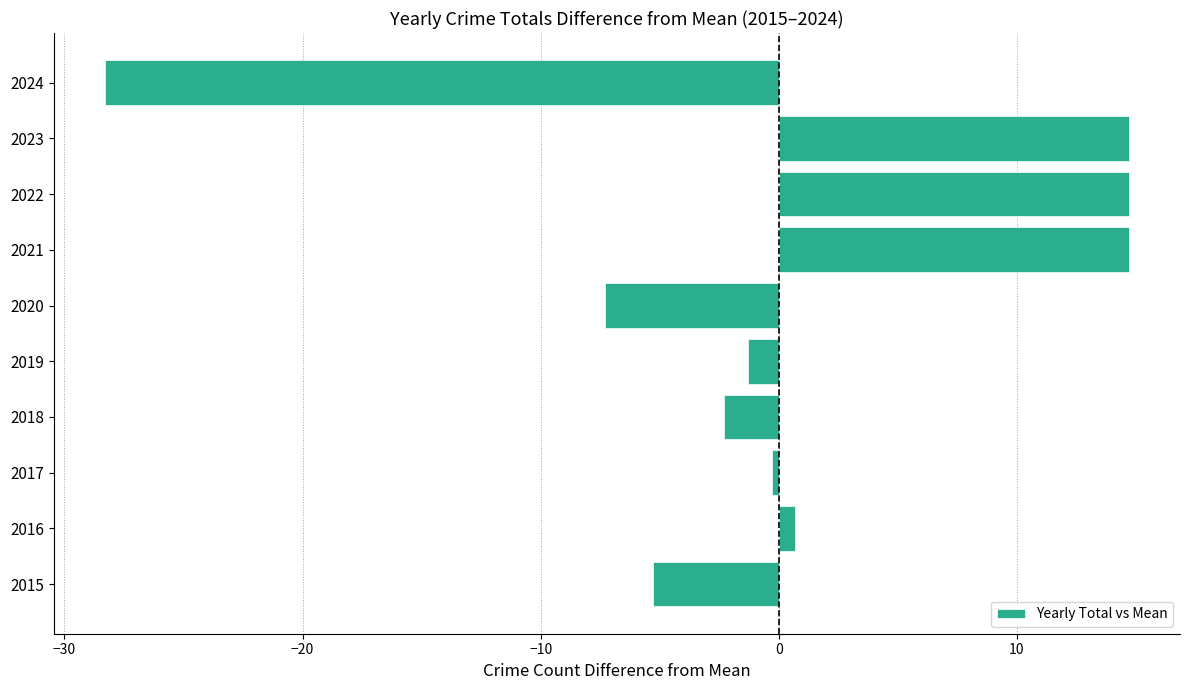

At which label is the value closest to -6?

2015